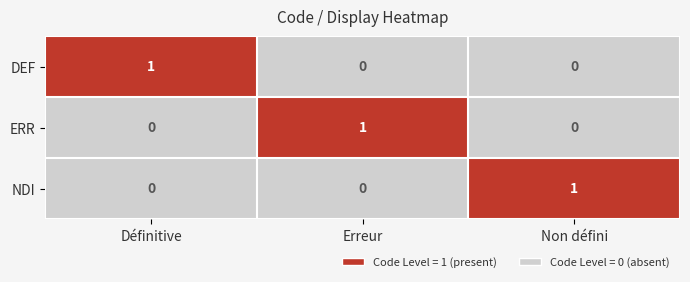

Is it true that DEF equals -1 at Erreur?

False